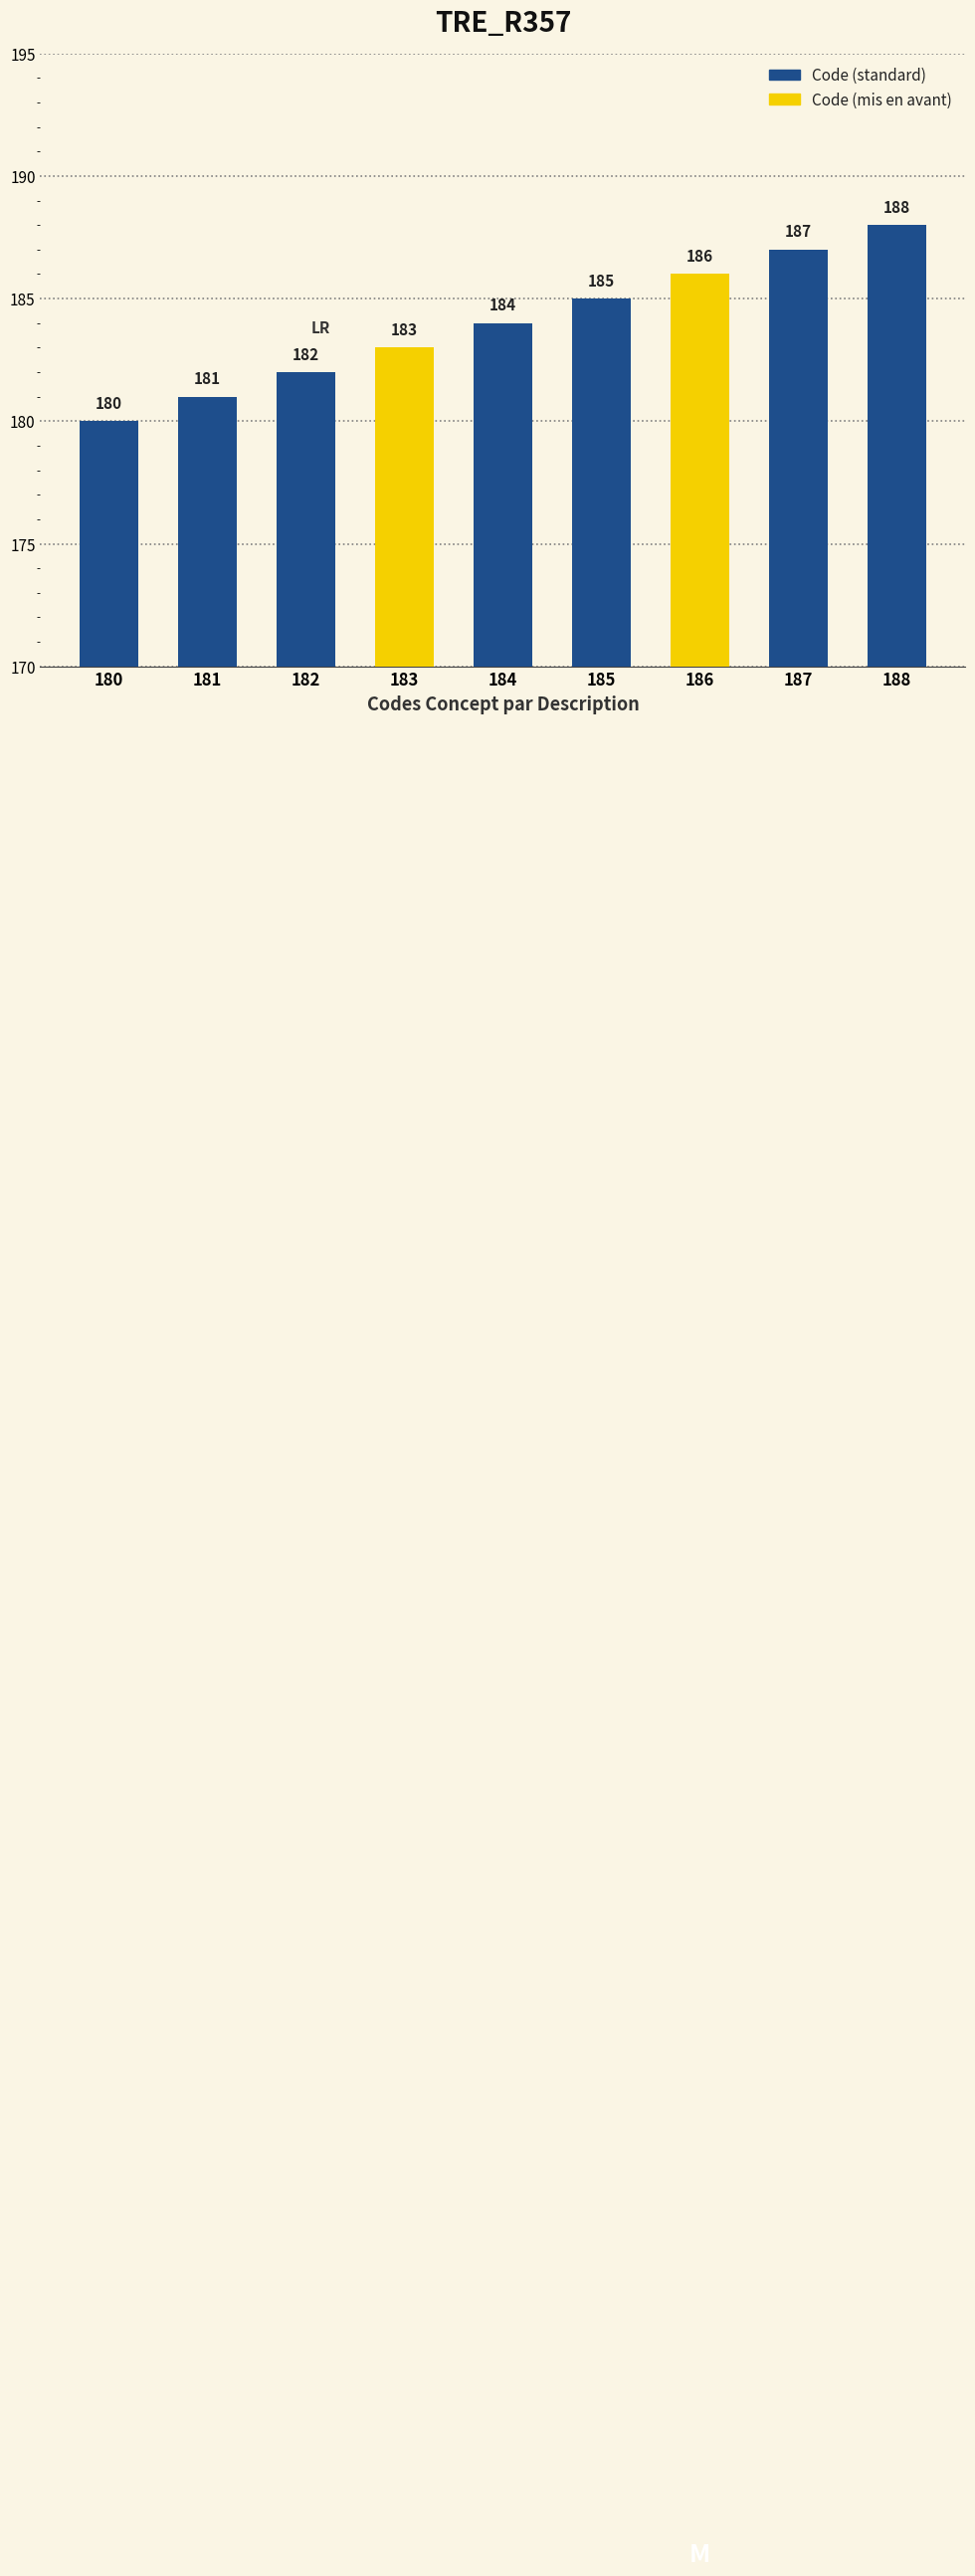

Between 185 and 182, which is larger?

185